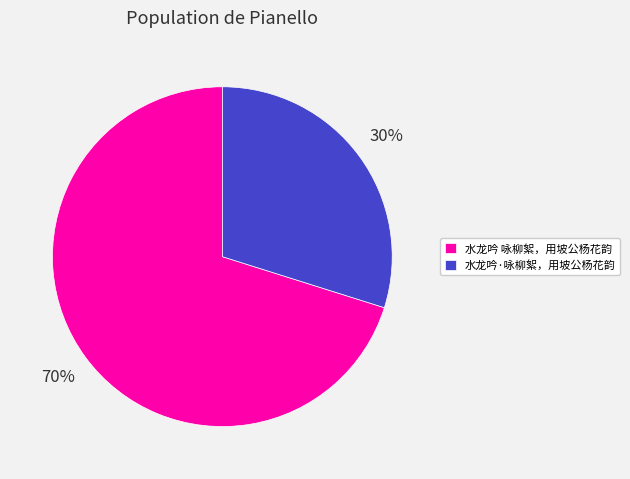

Which category has the biggest portion of the pie?

水龙吟 咏柳絮，用坡公杨花韵